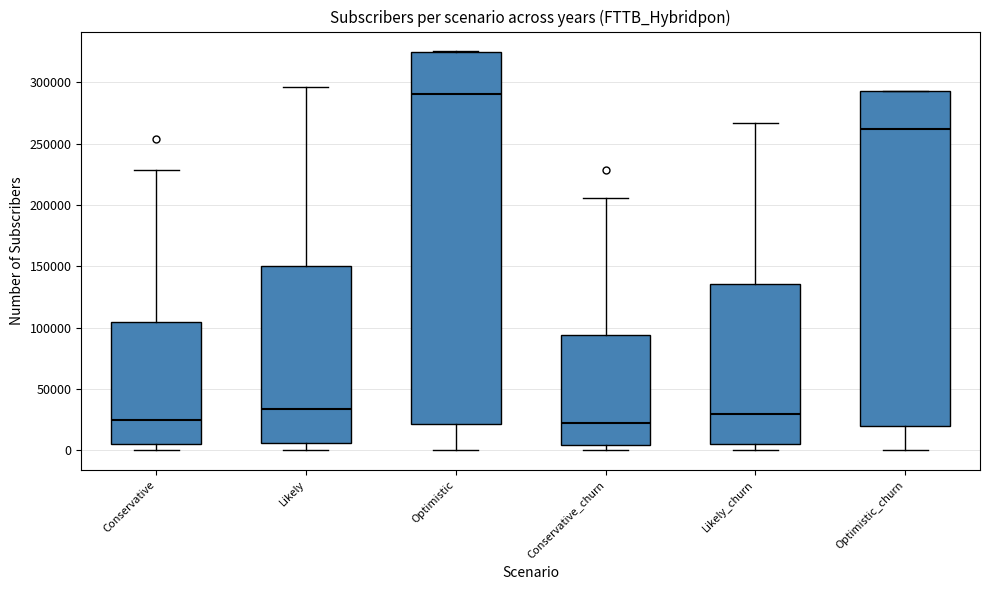

Where does the median line of the box for Optimistic_churn sit on the y-axis? The values are not printed on the chart, so give them approximately, as read against the axis.

260000